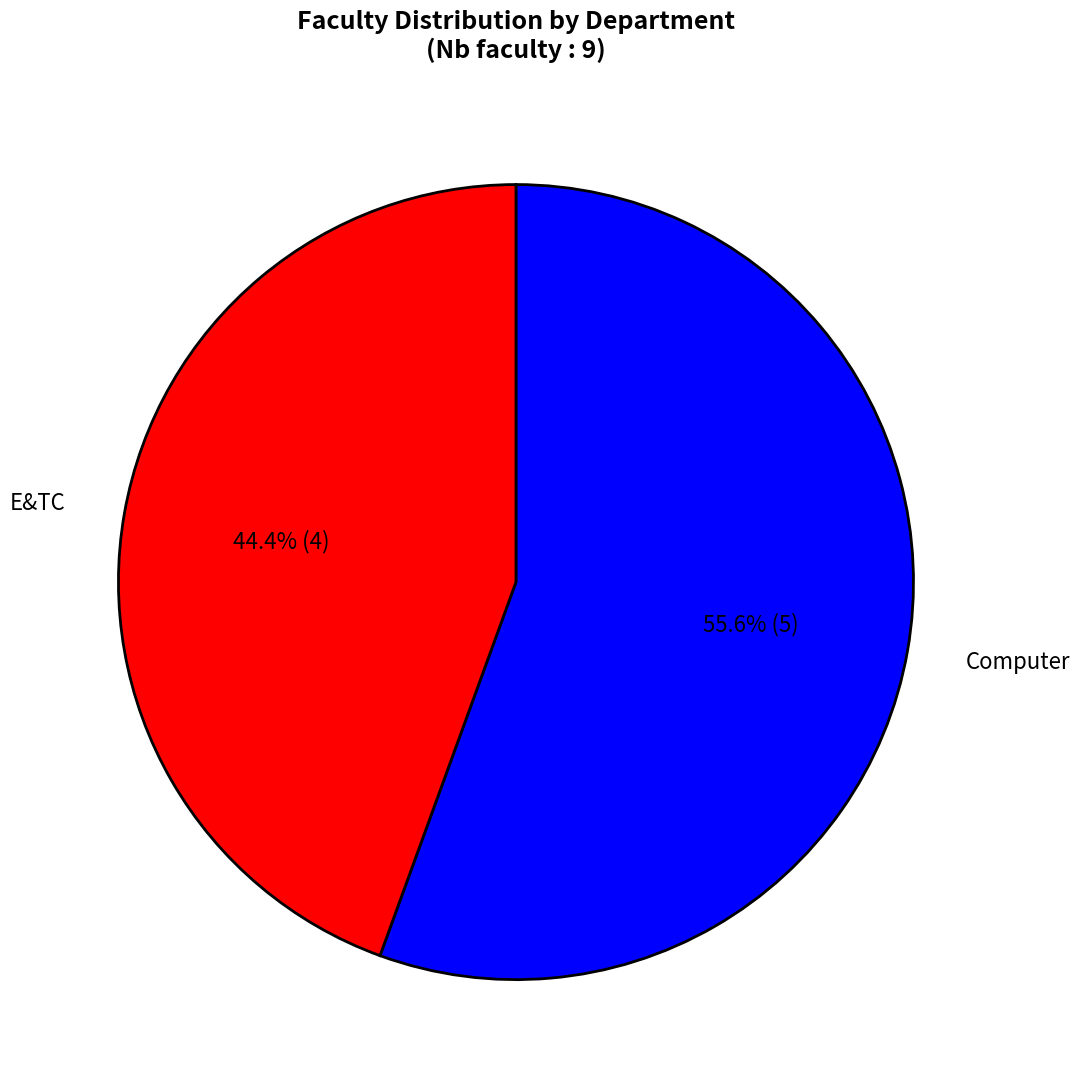

Combined, do E&TC and Computer account for over 50%?

Yes